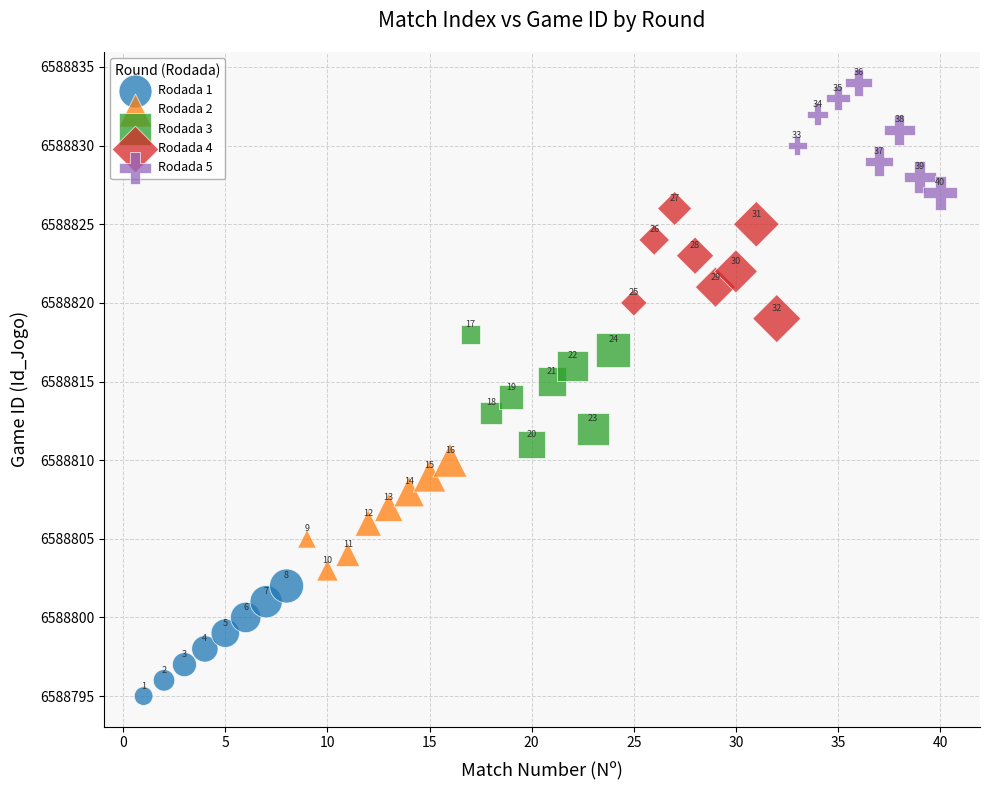

Which series reaches the minimum Y coordinate?

Rodada 1